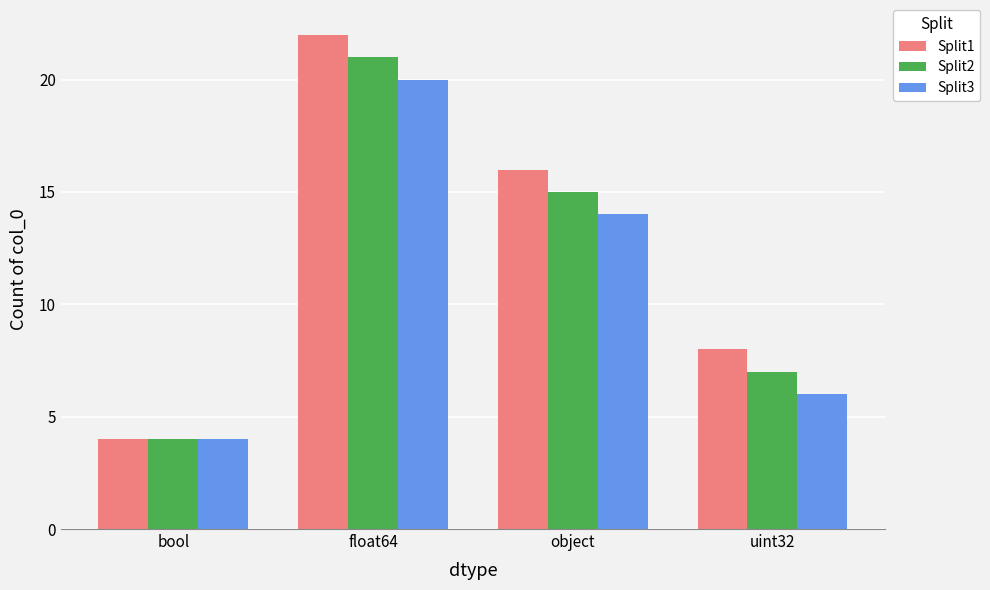

List the series in order of their overall mean, highest first.

Split1, Split2, Split3